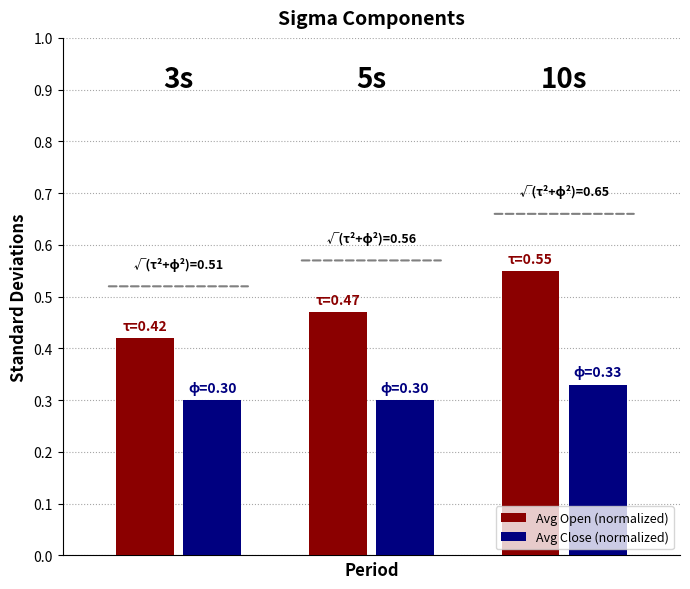

How many Avg Open (normalized) values are between 0 and 1?

3